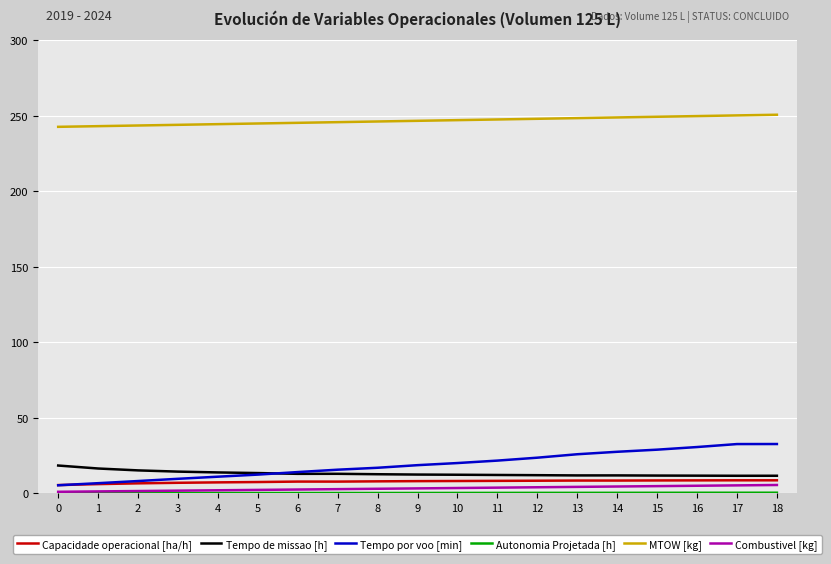

The MTOW [kg] series shows 246.2 at 8. True or false?

True